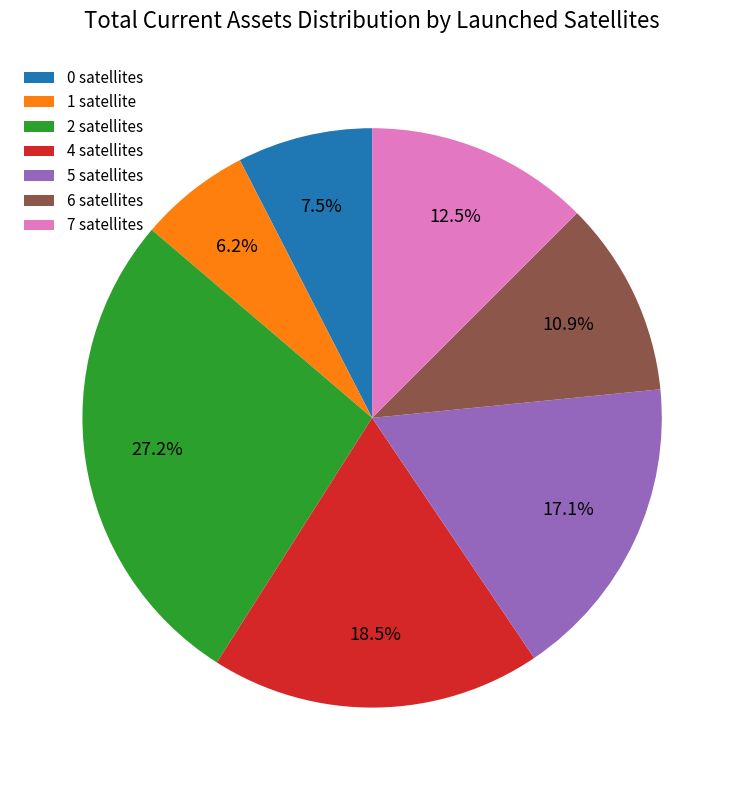

What is the total percentage of 4 satellites and 6 satellites?

29.4%